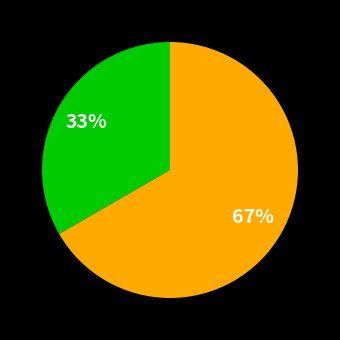

Does any single category account for the majority?

Yes